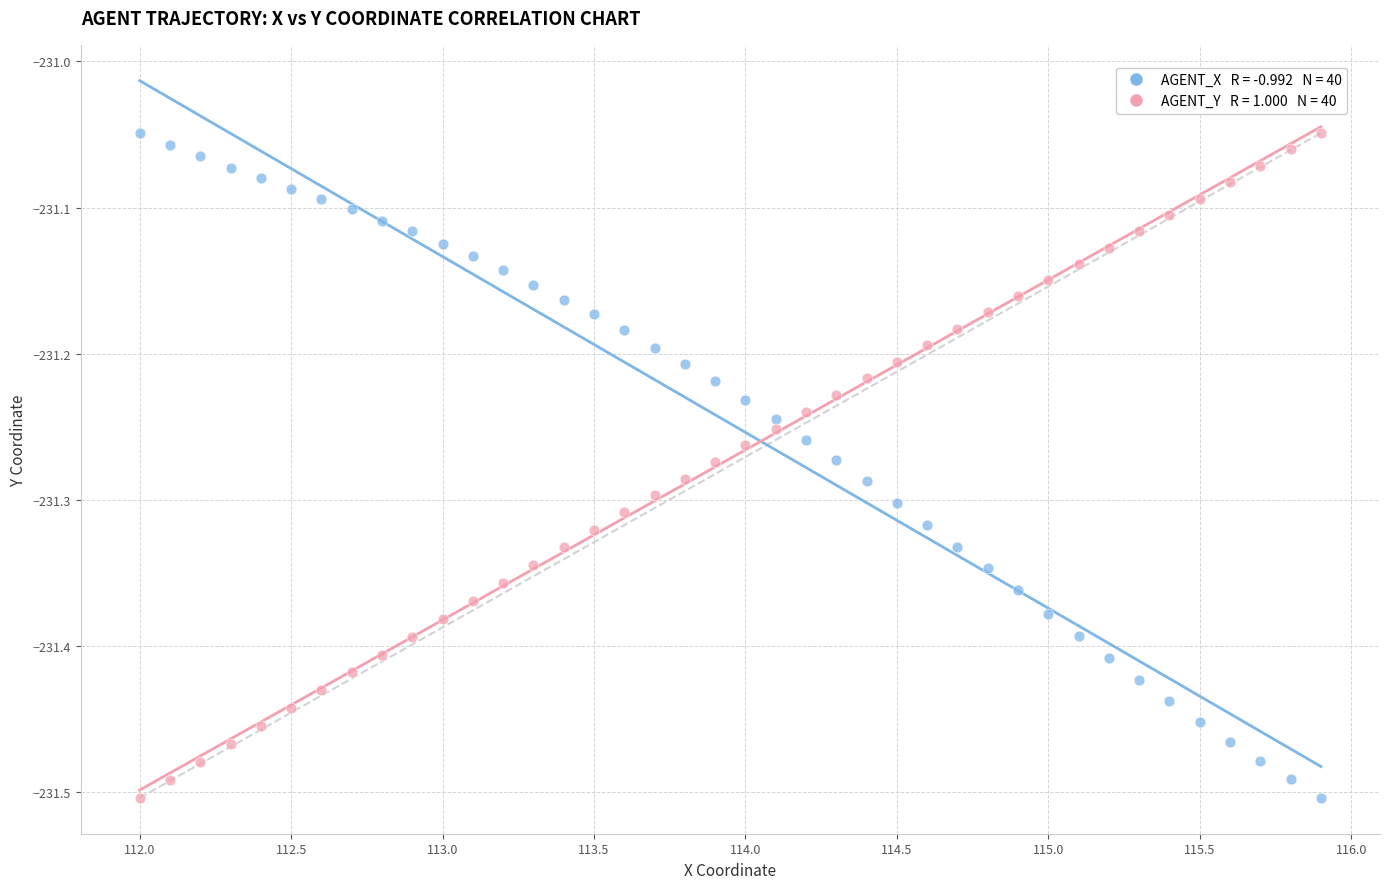

Across all data points, what is the range of X values (max minus min)?

3.9